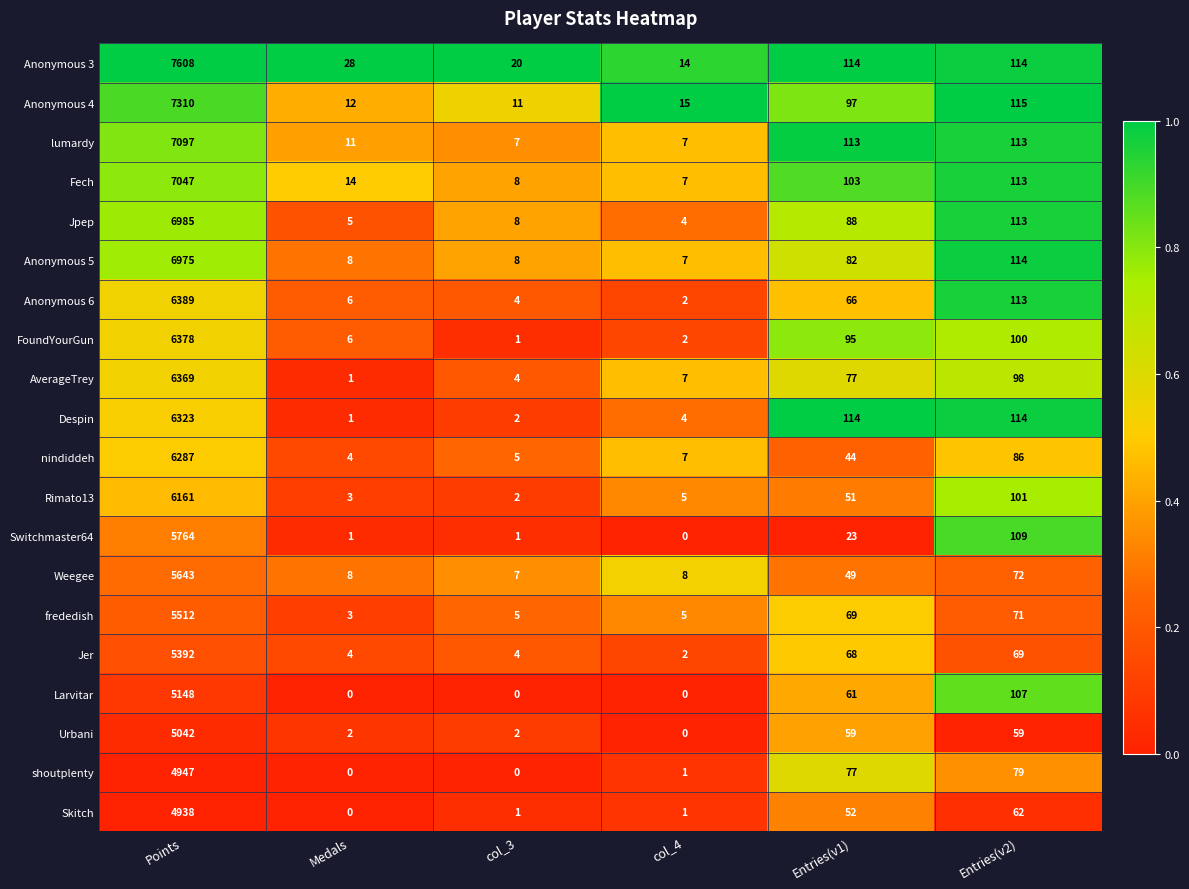

Is the value of Anonymous 3 at Entries(v2) greater than the value of shoutplenty at Entries(v1)?

Yes